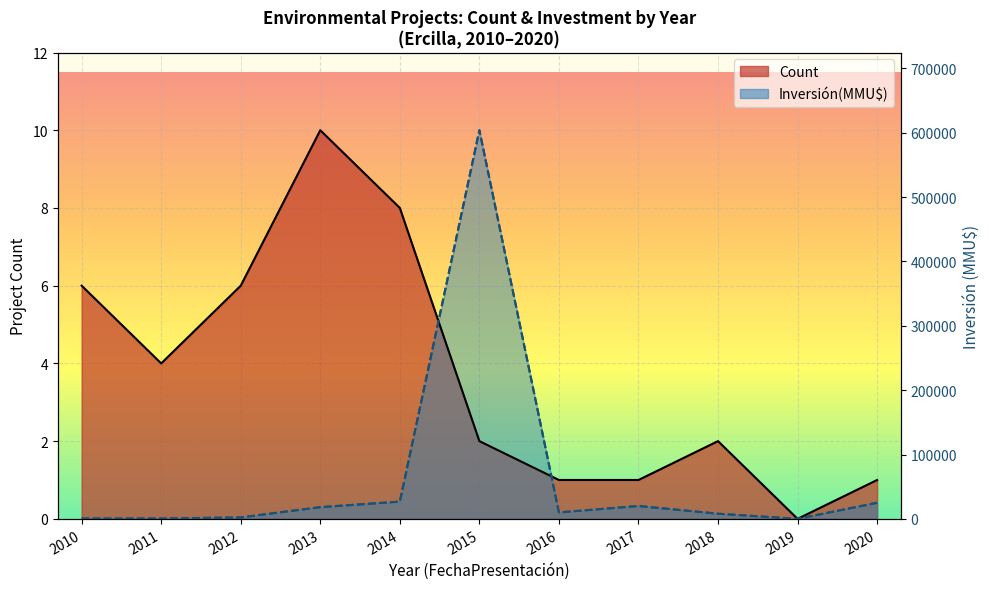

What is the difference between the second highest and second lowest values?

26260